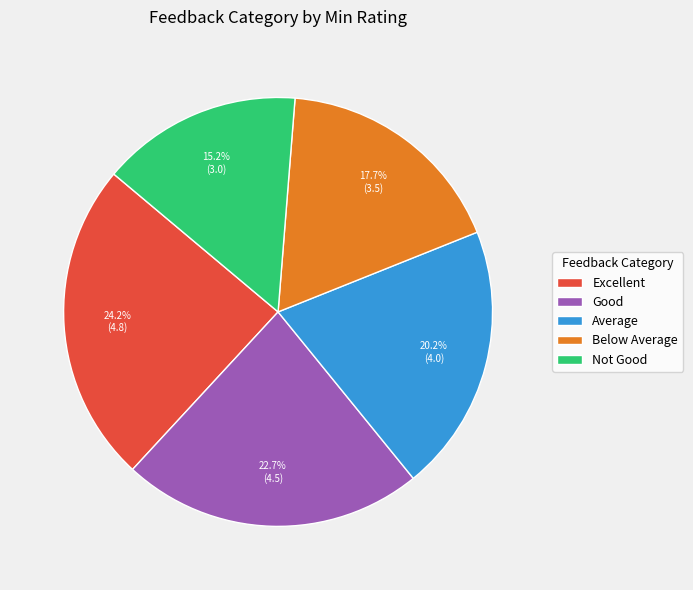

To the nearest percent, what is the difference between the Average and Below Average slice percentages?

3%